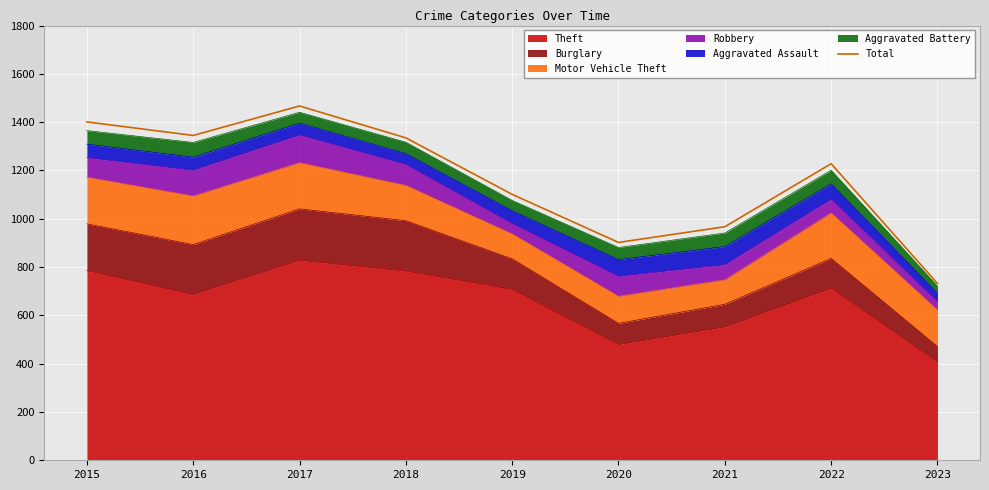

List the labels in order of value, largest first.

2017, 2015, 2016, 2018, 2022, 2019, 2021, 2020, 2023